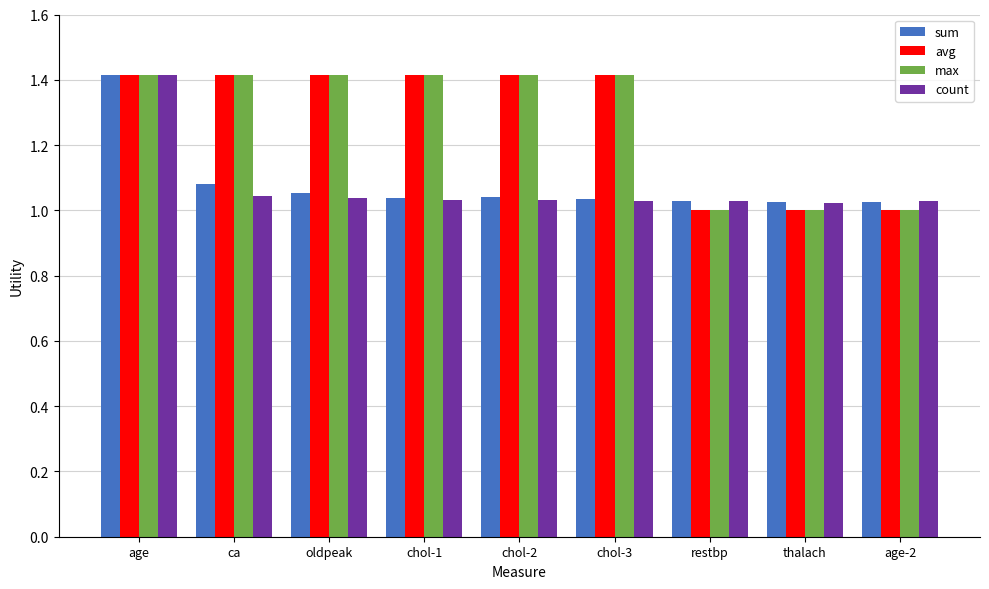

What is the average value of the max series?

1.3